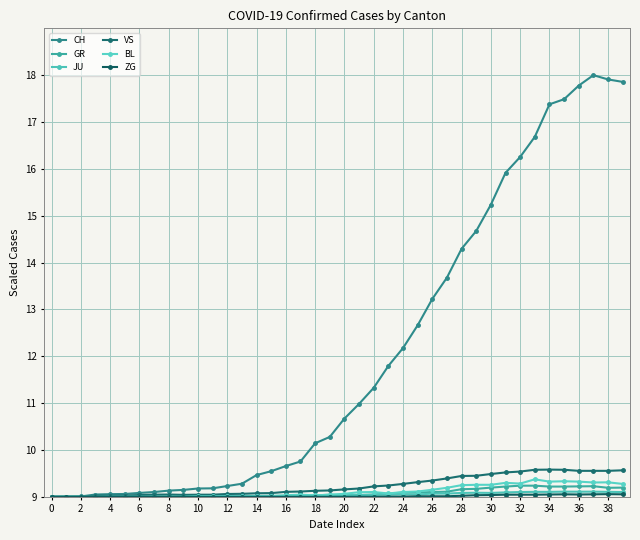

What is the smallest value displayed?

9.0